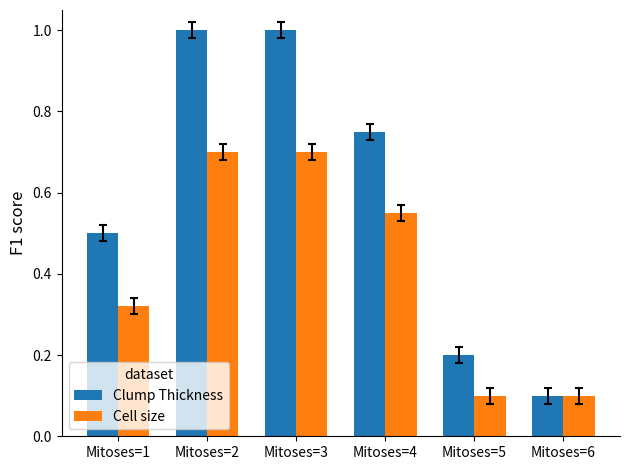

Are the bars grouped side by side (vs. stacked)?

Yes